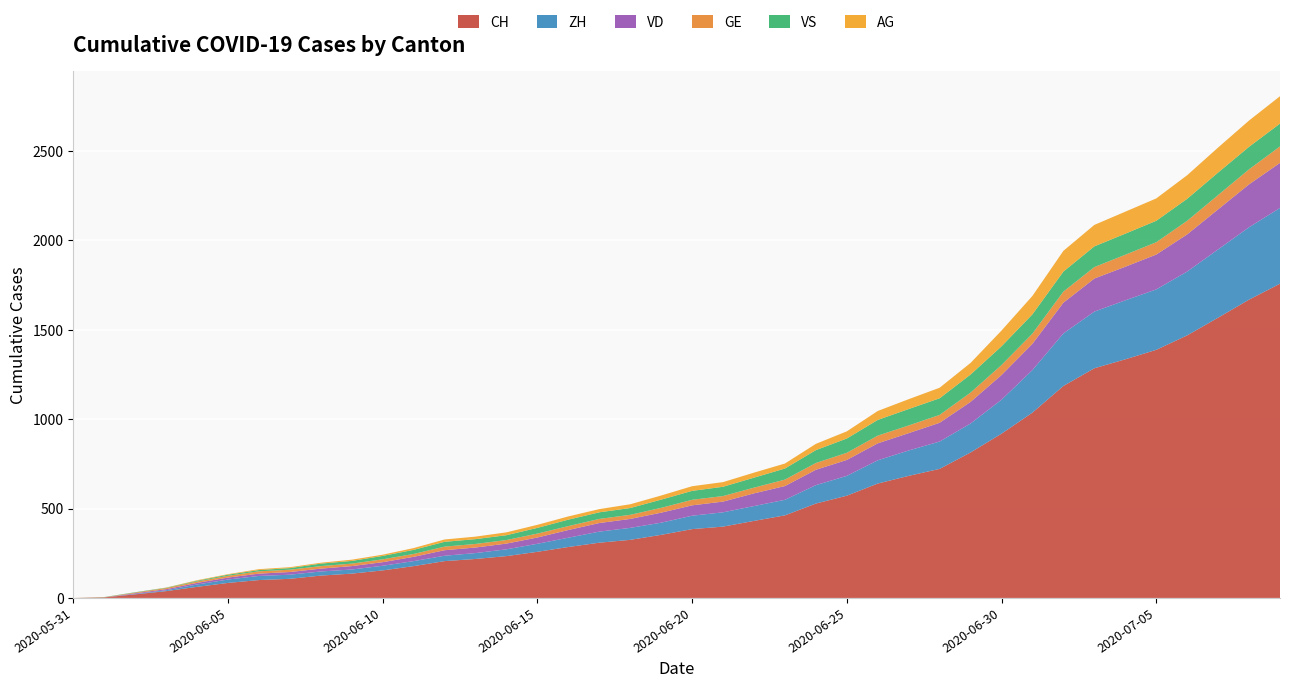

Reading right to left, transcribe all the data shown in this chart.

CH: 2020-07-09=1758	2020-07-08=1669	2020-07-07=1568	2020-07-06=1469	2020-07-05=1388	2020-07-04=1335	2020-07-03=1285	2020-07-02=1186	2020-07-01=1037	2020-06-30=919	2020-06-29=814	2020-06-28=722	2020-06-27=683	2020-06-26=640	2020-06-25=572	2020-06-24=528	2020-06-23=462	2020-06-22=431	2020-06-21=399	2020-06-20=385	2020-06-19=353	2020-06-18=325	2020-06-17=309	2020-06-16=285	2020-06-15=258	2020-06-14=234	2020-06-13=218	2020-06-12=206	2020-06-11=178	2020-06-10=154	2020-06-09=136	2020-06-08=125	2020-06-07=107	2020-06-06=100	2020-06-05=84	2020-06-04=62	2020-06-03=38	2020-06-02=20	2020-06-01=3	2020-05-31=0
ZH: 2020-07-09=424	2020-07-08=405	2020-07-07=382	2020-07-06=357	2020-07-05=338	2020-07-04=330	2020-07-03=317	2020-07-02=294	2020-07-01=238	2020-06-30=190	2020-06-29=162	2020-06-28=153	2020-06-27=142	2020-06-26=130	2020-06-25=111	2020-06-24=103	2020-06-23=87	2020-06-22=83	2020-06-21=80	2020-06-20=75	2020-06-19=68	2020-06-18=67	2020-06-17=62	2020-06-16=52	2020-06-15=45	2020-06-14=38	2020-06-13=33	2020-06-12=30	2020-06-11=28	2020-06-10=26	2020-06-09=23	2020-06-08=23	2020-06-07=23	2020-06-06=23	2020-06-05=19	2020-06-04=13	2020-06-03=5	2020-06-02=2	2020-06-01=0	2020-05-31=0
VD: 2020-07-09=252	2020-07-08=240	2020-07-07=224	2020-07-06=208	2020-07-05=195	2020-07-04=188	2020-07-03=185	2020-07-02=172	2020-07-01=147	2020-06-30=138	2020-06-29=121	2020-06-28=105	2020-06-27=97	2020-06-26=95	2020-06-25=89	2020-06-24=86	2020-06-23=77	2020-06-22=71	2020-06-21=60	2020-06-20=58	2020-06-19=56	2020-06-18=50	2020-06-17=48	2020-06-16=43	2020-06-15=35	2020-06-14=32	2020-06-13=31	2020-06-12=31	2020-06-11=24	2020-06-10=20	2020-06-09=19	2020-06-08=16	2020-06-07=15	2020-06-06=13	2020-06-05=11	2020-06-04=9	2020-06-03=6	2020-06-02=4	2020-06-01=0	2020-05-31=0
GE: 2020-07-09=92	2020-07-08=84	2020-07-07=80	2020-07-06=76	2020-07-05=69	2020-07-04=67	2020-07-03=64	2020-07-02=62	2020-07-01=57	2020-06-30=56	2020-06-29=52	2020-06-28=44	2020-06-27=43	2020-06-26=43	2020-06-25=40	2020-06-24=38	2020-06-23=36	2020-06-22=32	2020-06-21=31	2020-06-20=31	2020-06-19=27	2020-06-18=23	2020-06-17=23	2020-06-16=22	2020-06-15=22	2020-06-14=20	2020-06-13=20	2020-06-12=20	2020-06-11=16	2020-06-10=16	2020-06-09=14	2020-06-08=14	2020-06-07=13	2020-06-06=13	2020-06-05=10	2020-06-04=8	2020-06-03=6	2020-06-02=4	2020-06-01=1	2020-05-31=0
VS: 2020-07-09=128	2020-07-08=126	2020-07-07=126	2020-07-06=123	2020-07-05=120	2020-07-04=118	2020-07-03=116	2020-07-02=112	2020-07-01=108	2020-06-30=105	2020-06-29=101	2020-06-28=93	2020-06-27=92	2020-06-26=88	2020-06-25=80	2020-06-24=72	2020-06-23=62	2020-06-22=56	2020-06-21=52	2020-06-20=50	2020-06-19=46	2020-06-18=38	2020-06-17=37	2020-06-16=36	2020-06-15=32	2020-06-14=27	2020-06-13=27	2020-06-12=27	2020-06-11=23	2020-06-10=19	2020-06-09=15	2020-06-08=14	2020-06-07=9	2020-06-06=7	2020-06-05=6	2020-06-04=4	2020-06-03=2	2020-06-02=2	2020-06-01=1	2020-05-31=0
AG: 2020-07-09=153	2020-07-08=147	2020-07-07=140	2020-07-06=132	2020-07-05=125	2020-07-04=123	2020-07-03=120	2020-07-02=116	2020-07-01=103	2020-06-30=88	2020-06-29=65	2020-06-28=59	2020-06-27=55	2020-06-26=50	2020-06-25=40	2020-06-24=35	2020-06-23=28	2020-06-22=28	2020-06-21=26	2020-06-20=26	2020-06-19=23	2020-06-18=21	2020-06-17=18	2020-06-16=18	2020-06-15=17	2020-06-14=16	2020-06-13=14	2020-06-12=13	2020-06-11=10	2020-06-10=7	2020-06-09=7	2020-06-08=5	2020-06-07=5	2020-06-06=5	2020-06-05=3	2020-06-04=3	2020-06-03=1	2020-06-02=0	2020-06-01=0	2020-05-31=0